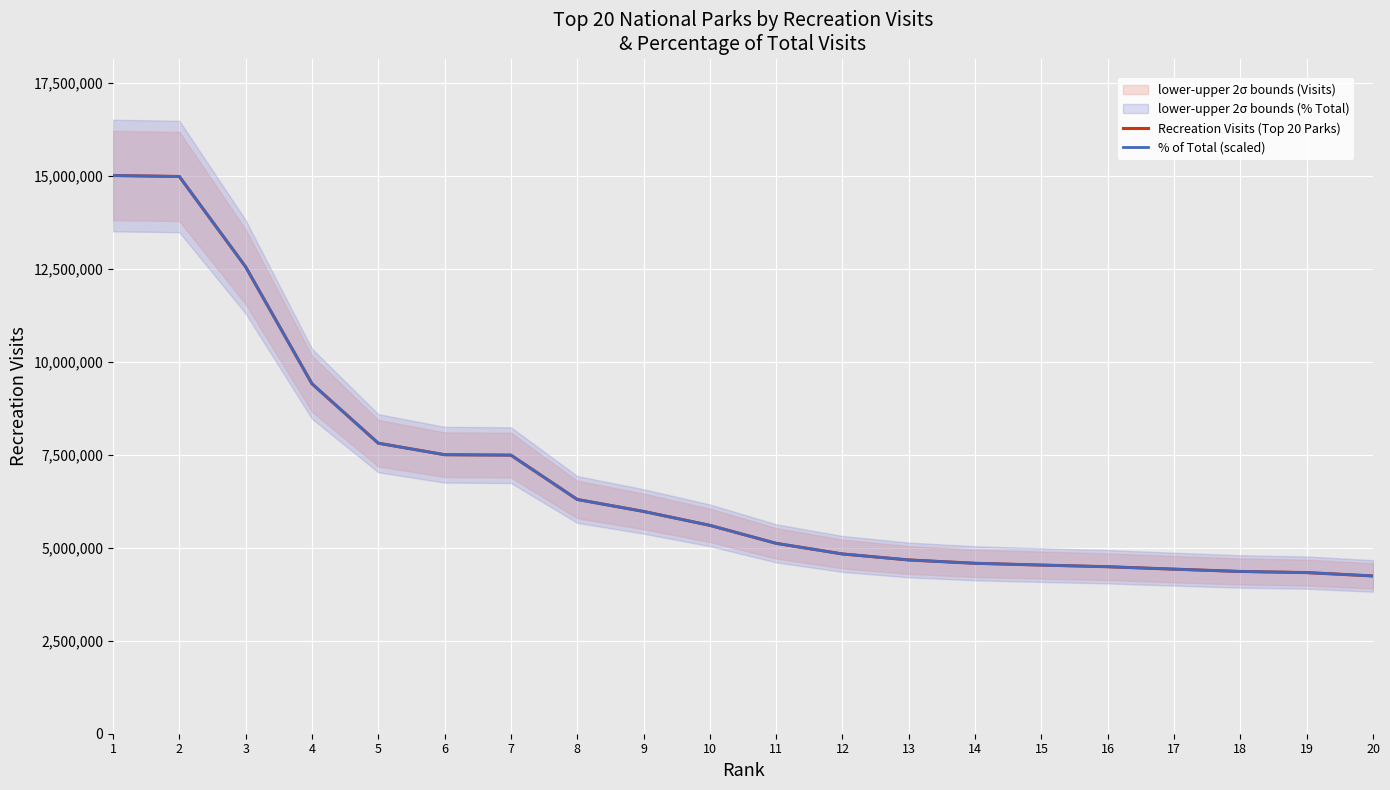

Count the number of categories in the chart.

20